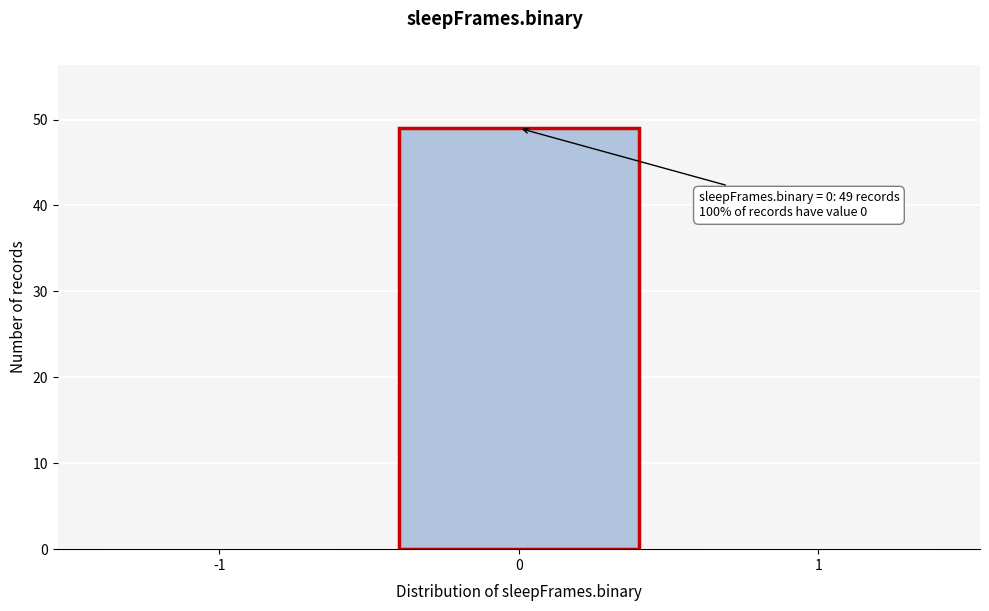

Reading left to right, what are all the values shown in this chart?

-1=0	0=49	1=0